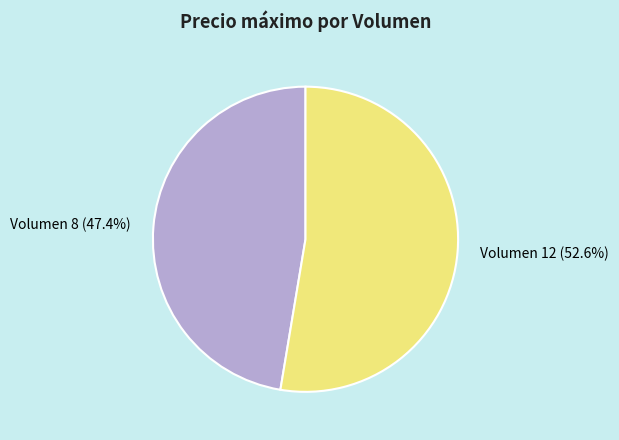

What is the largest slice in the pie chart?

Volumen 12 (52.6%)